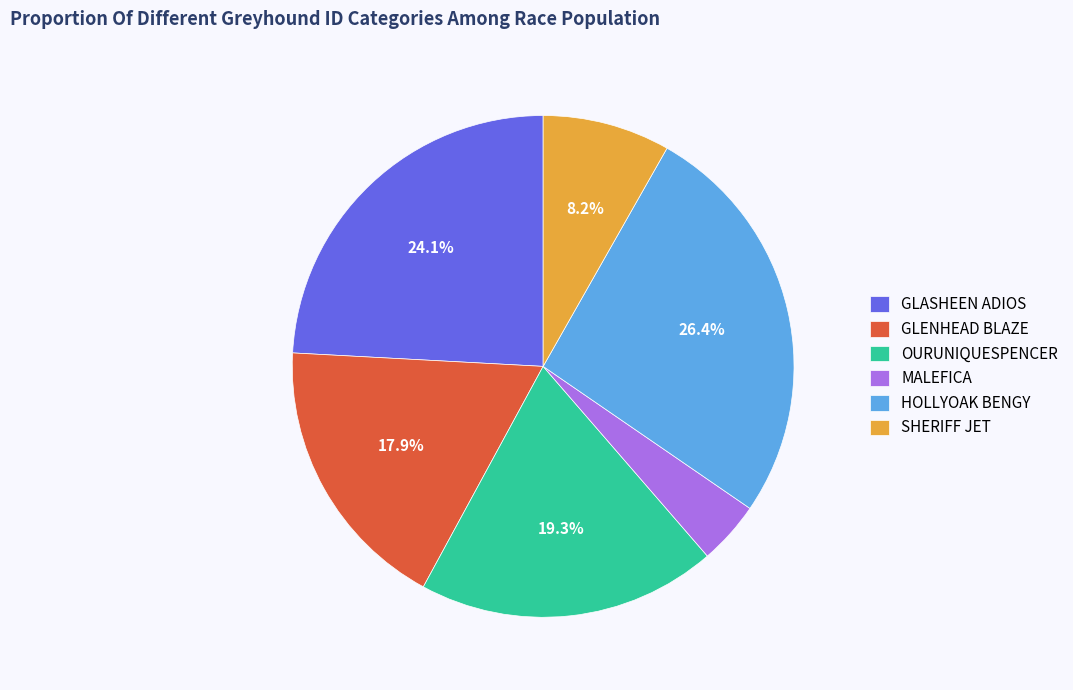

Do GLASHEEN ADIOS and GLENHEAD BLAZE together represent more than half of the pie?

No